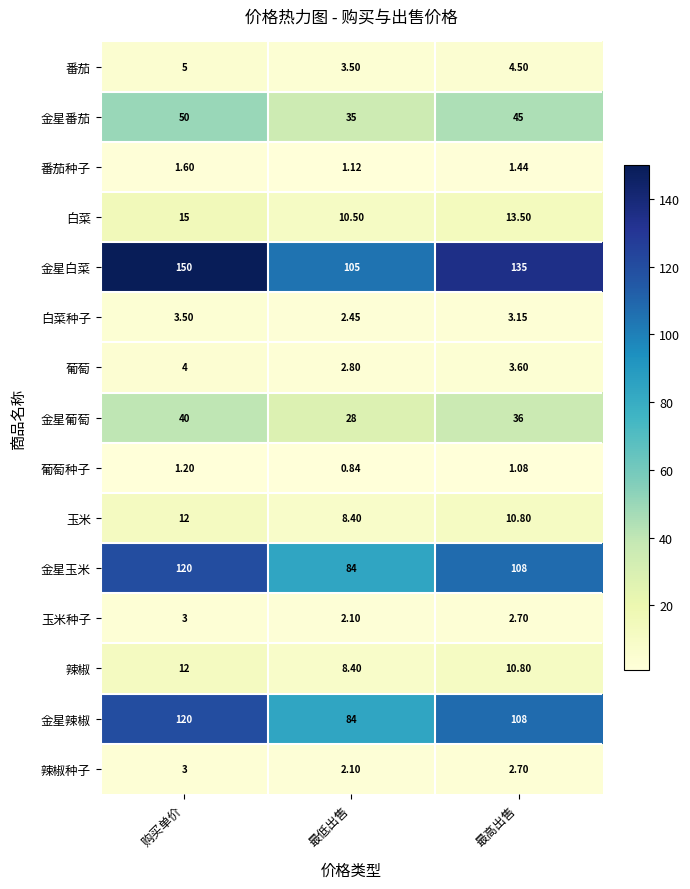

How many series are shown in this chart?

15